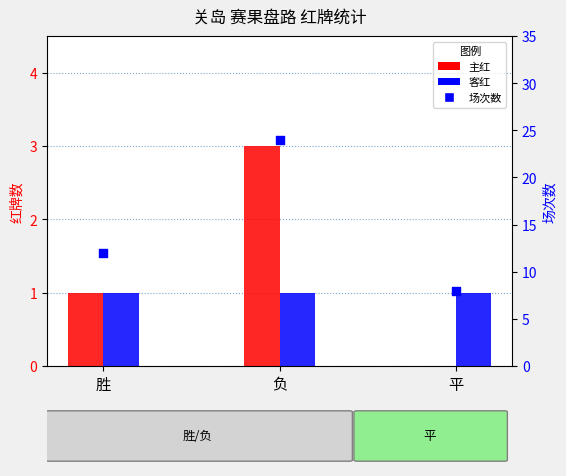

At how many categories does at least one series exceed 17?

1